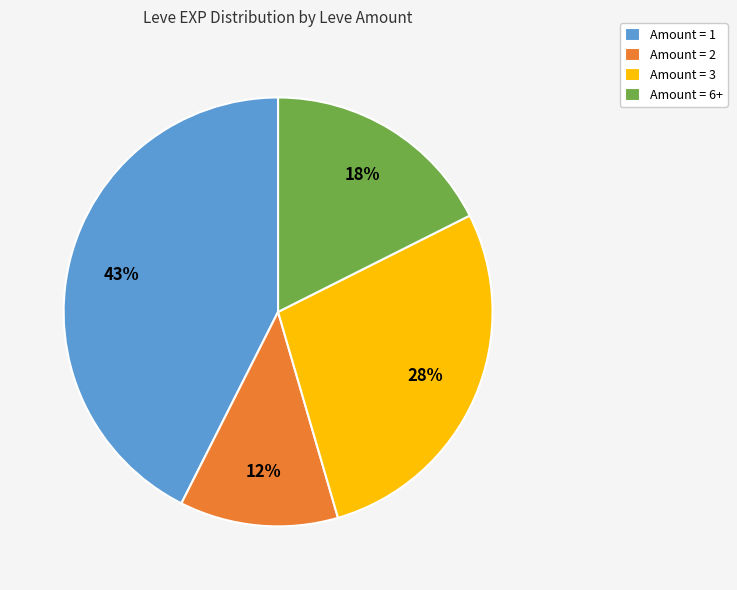

Which slice is the smallest?

Amount = 2